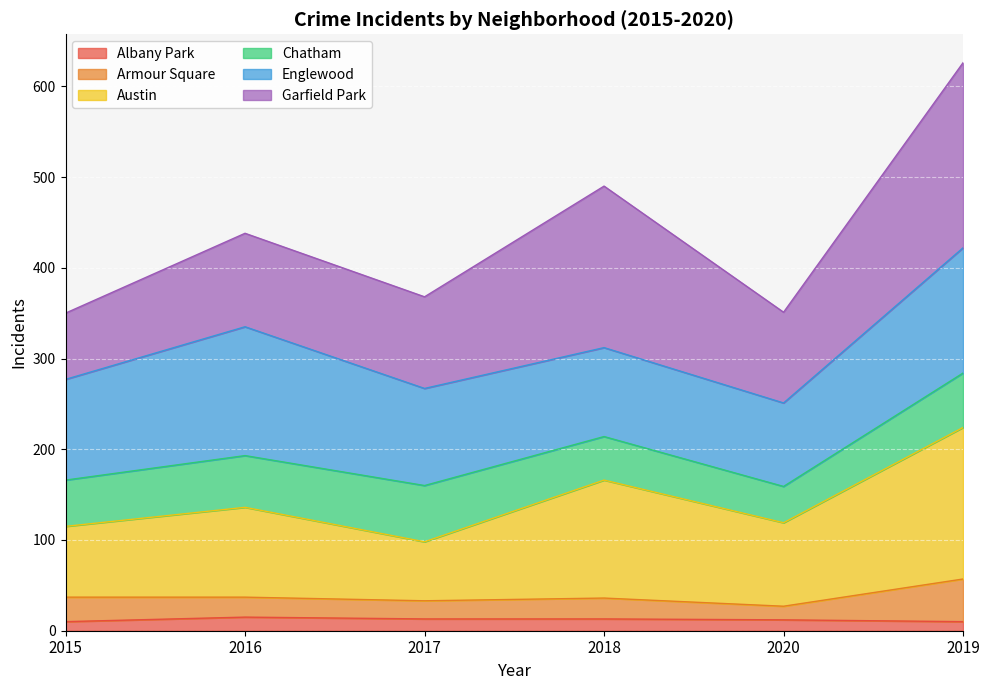

List the labels in order of Albany Park value, smallest first.

2015, 2019, 2020, 2017, 2018, 2016